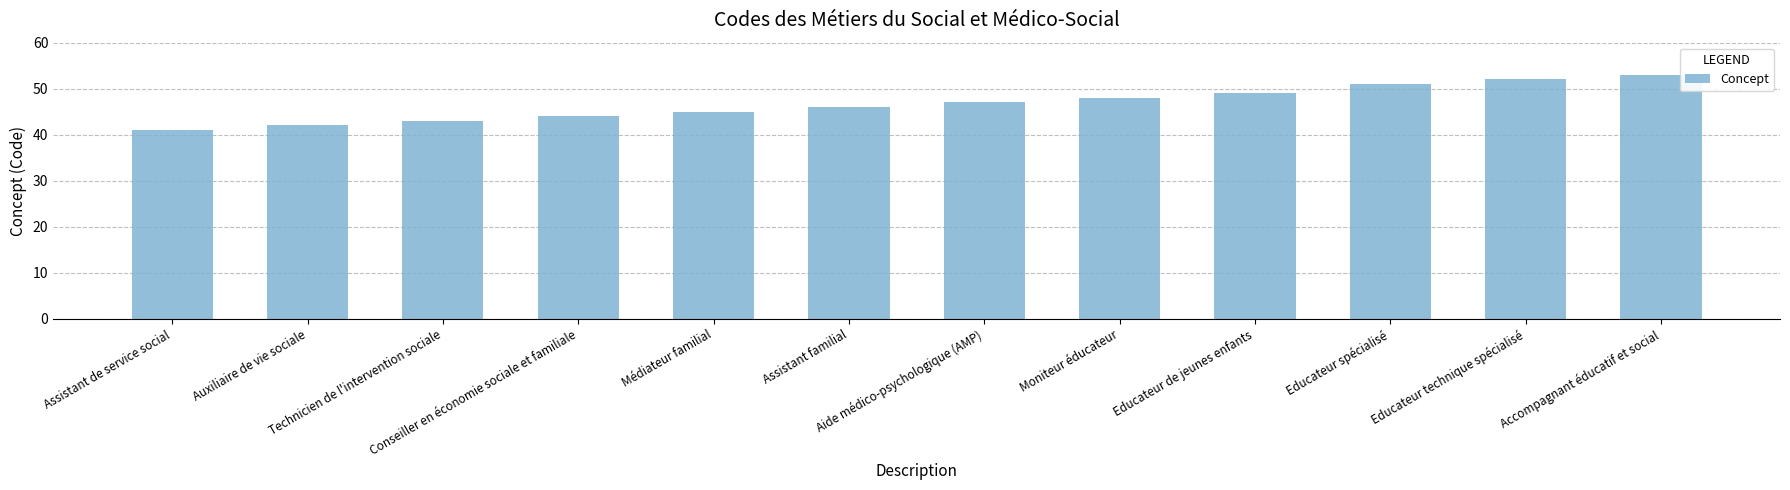

List the labels in order of value, largest first.

Accompagnant éducatif et social, Educateur technique spécialisé, Educateur spécialisé, Educateur de jeunes enfants, Moniteur éducateur, Aide médico-psychologique (AMP), Assistant familial, Médiateur familial, Conseiller en économie sociale et familiale, Technicien de l'intervention sociale, Auxiliaire de vie sociale, Assistant de service social